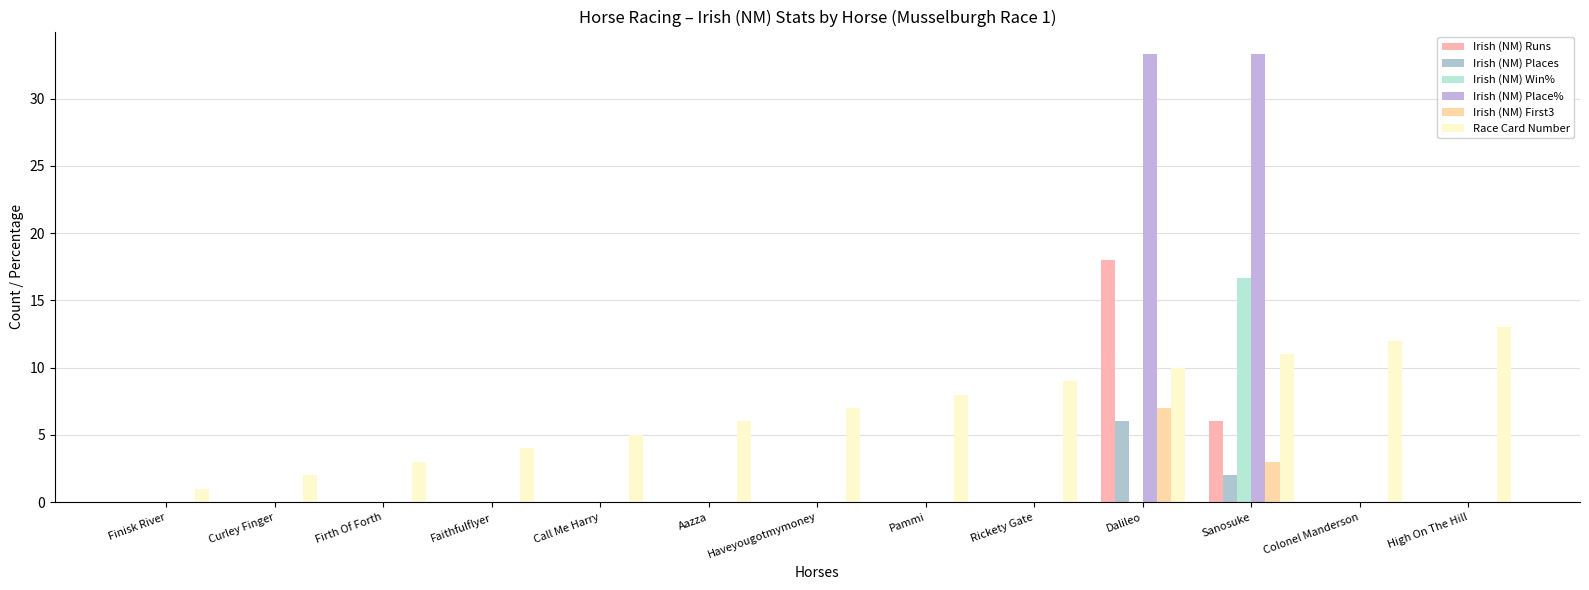

How many groups of bars are there?

13